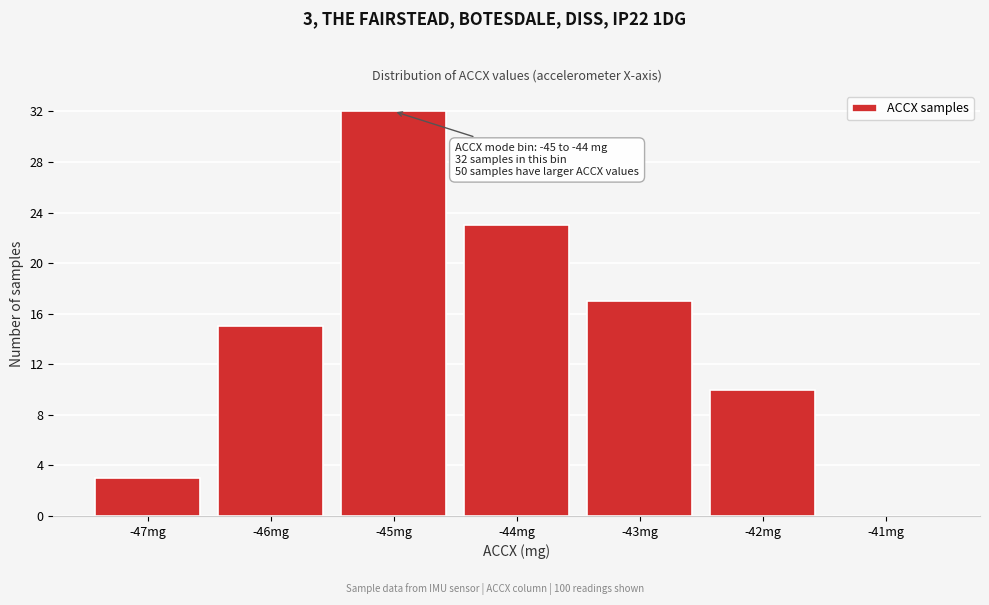

Reading left to right, transcribe all the data shown in this chart.

-47mg=3	-46mg=15	-45mg=32	-44mg=23	-43mg=17	-42mg=10	-41mg=0